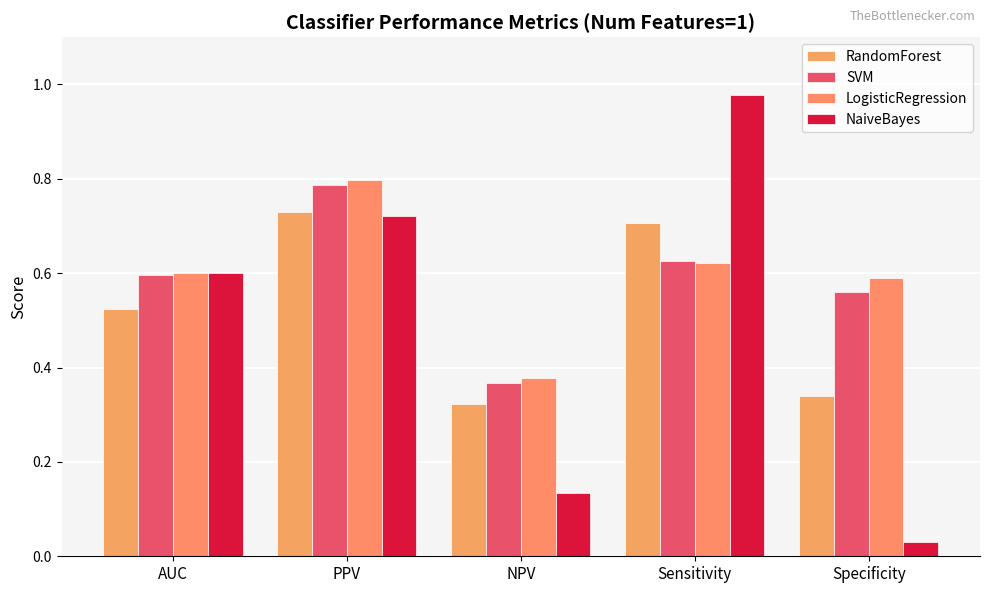

Is the value of RandomForest at Sensitivity greater than the value of SVM at NPV?

Yes